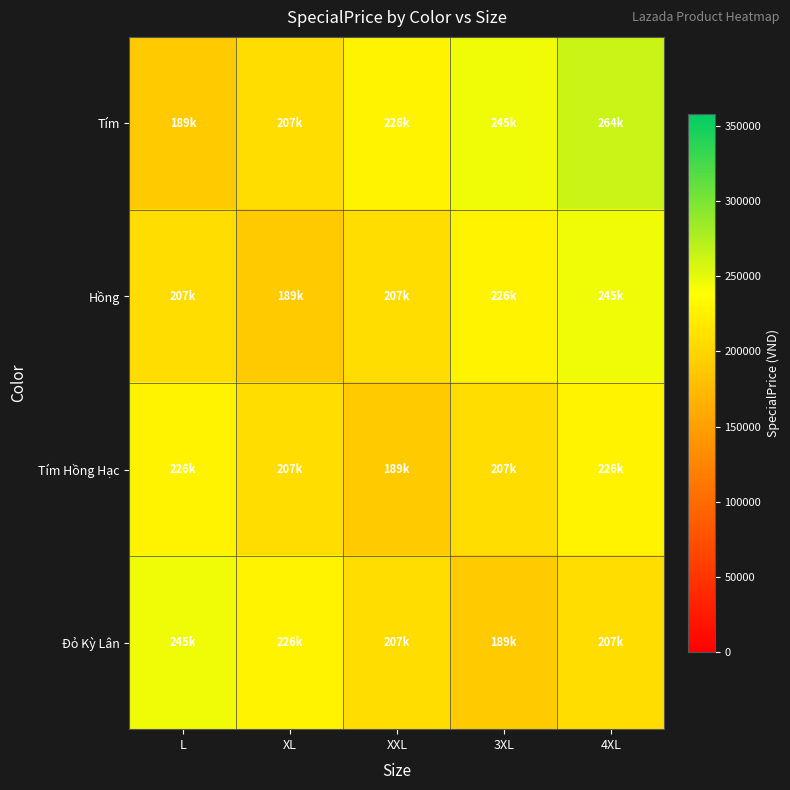

Which series has the largest total across all categories?

Tím